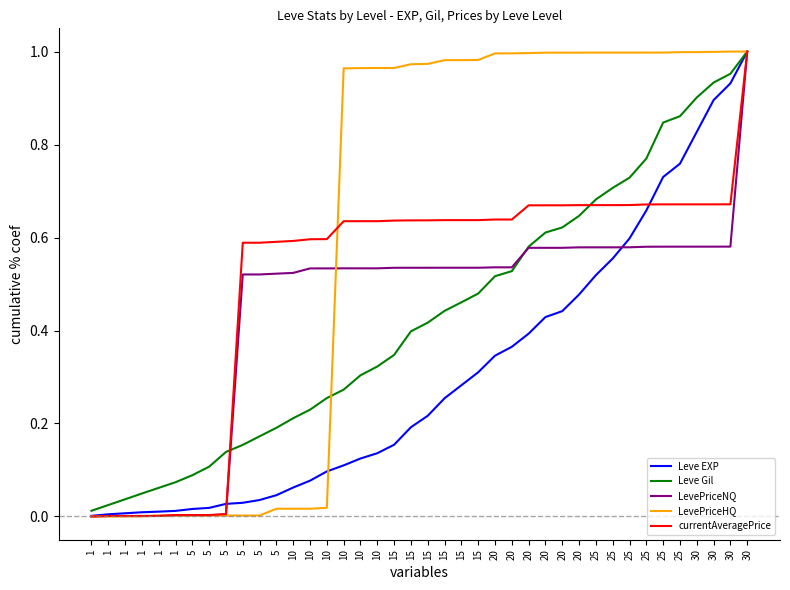

How many lines are shown in the chart?

5